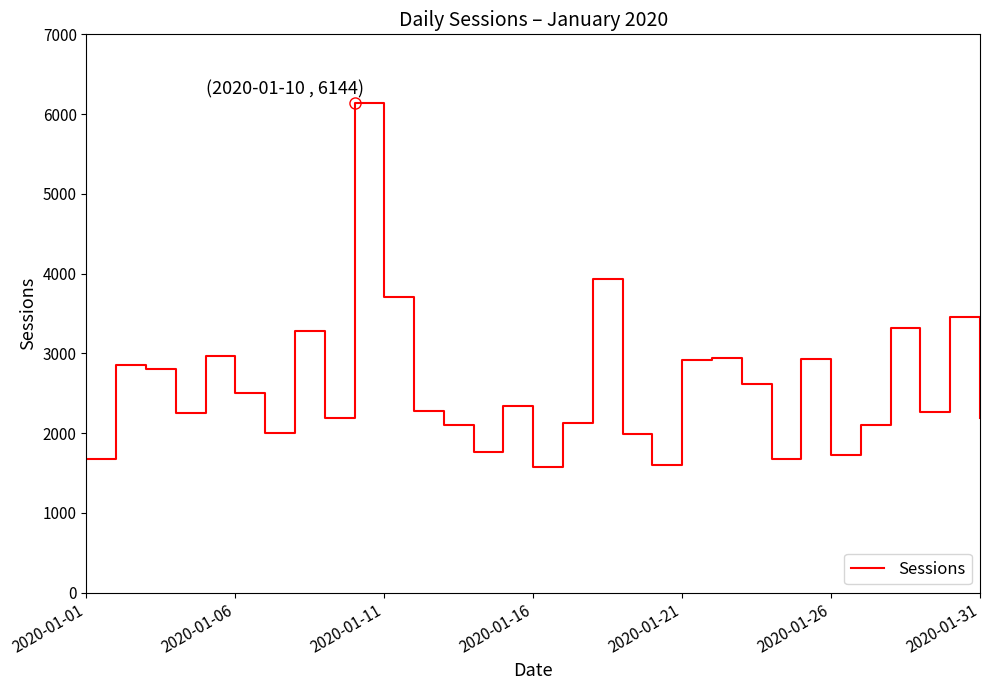

What is the smallest value displayed?

1576